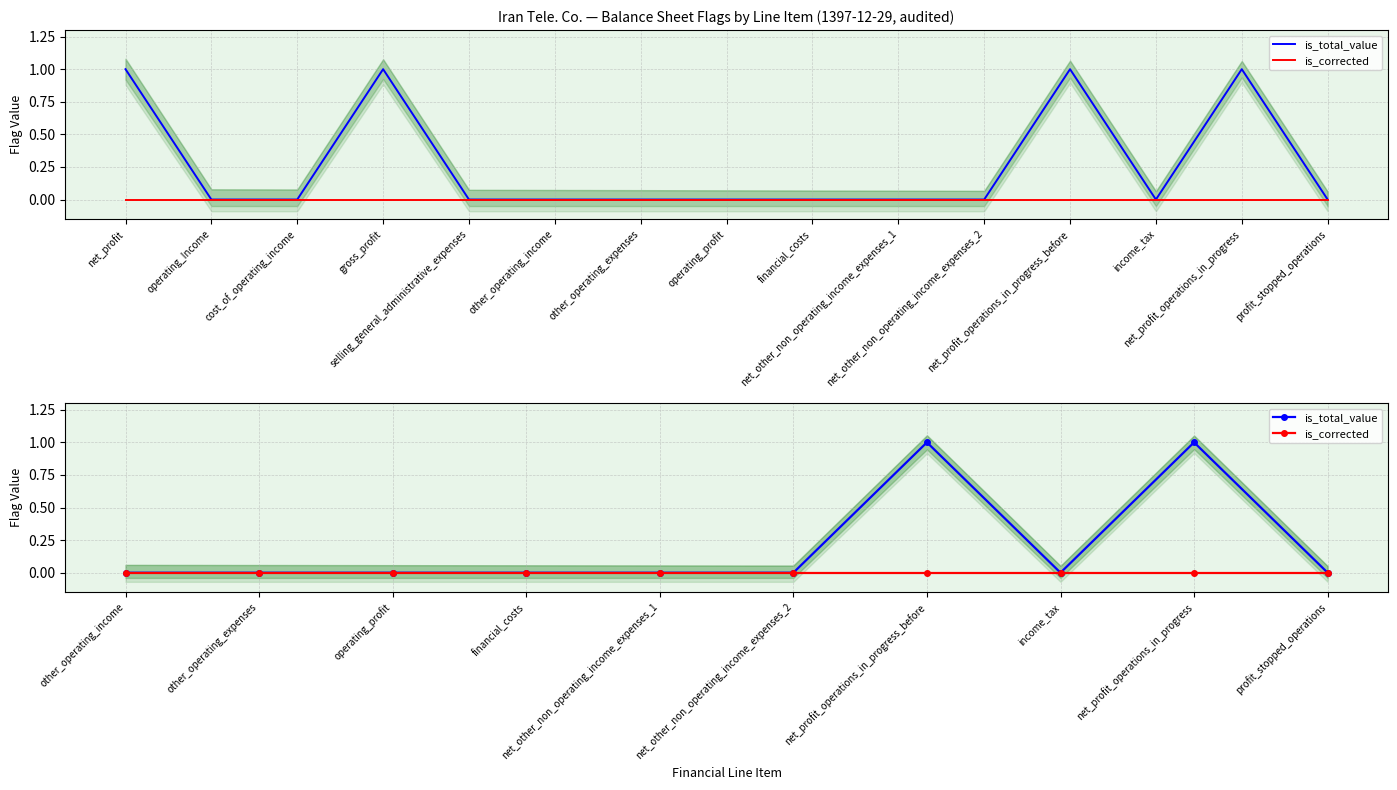

What is the difference between the maximum and second lowest values in the is_total_value series?

1